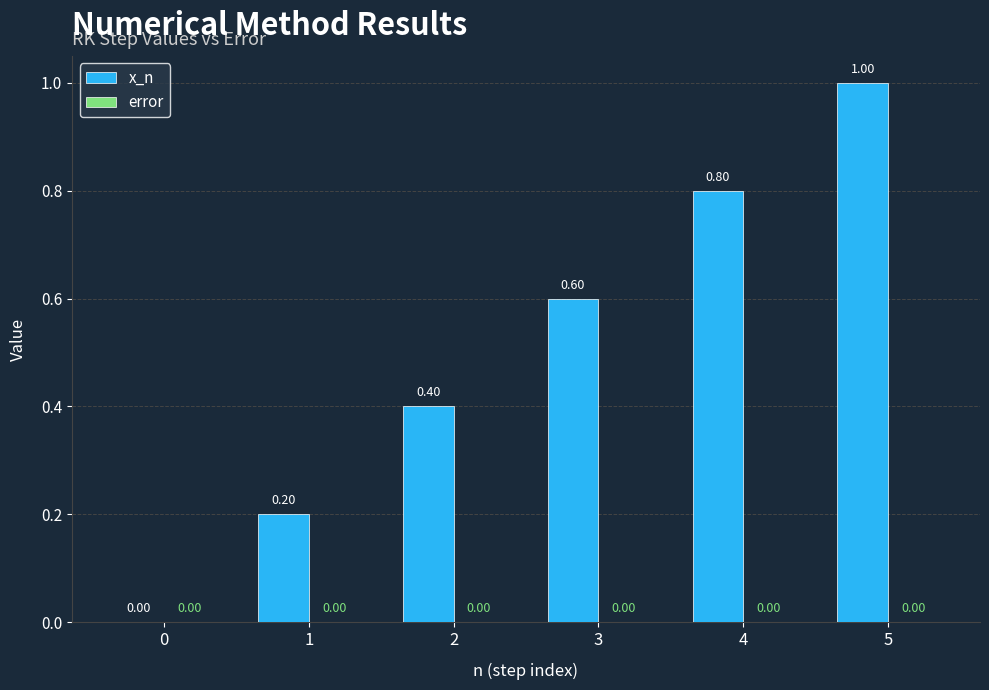

Between 1 and 4, which is larger?

4